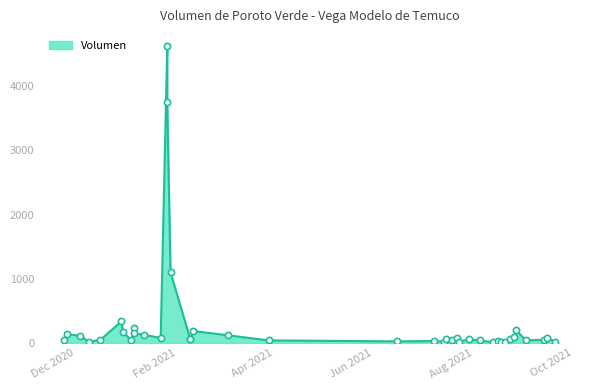

What is the change in value from 2021-08-23 to 2021-01-04?

-15